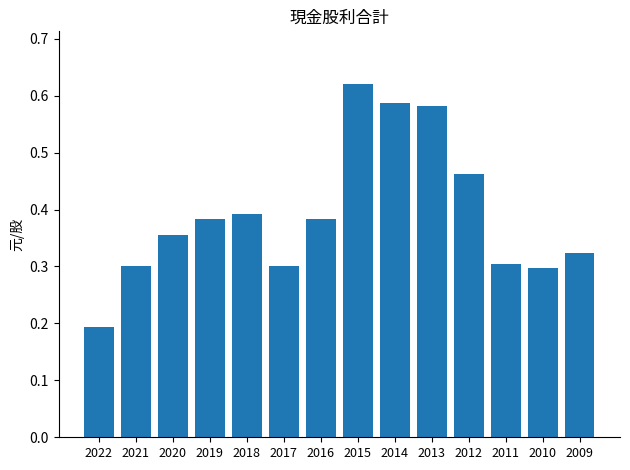

What is the change in value from 2017 to 2014?

+0.3